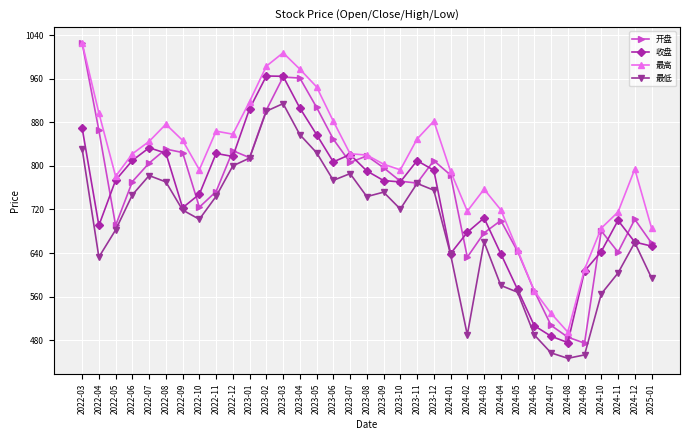

Which category has the highest value in the 最高 series?

2022-03